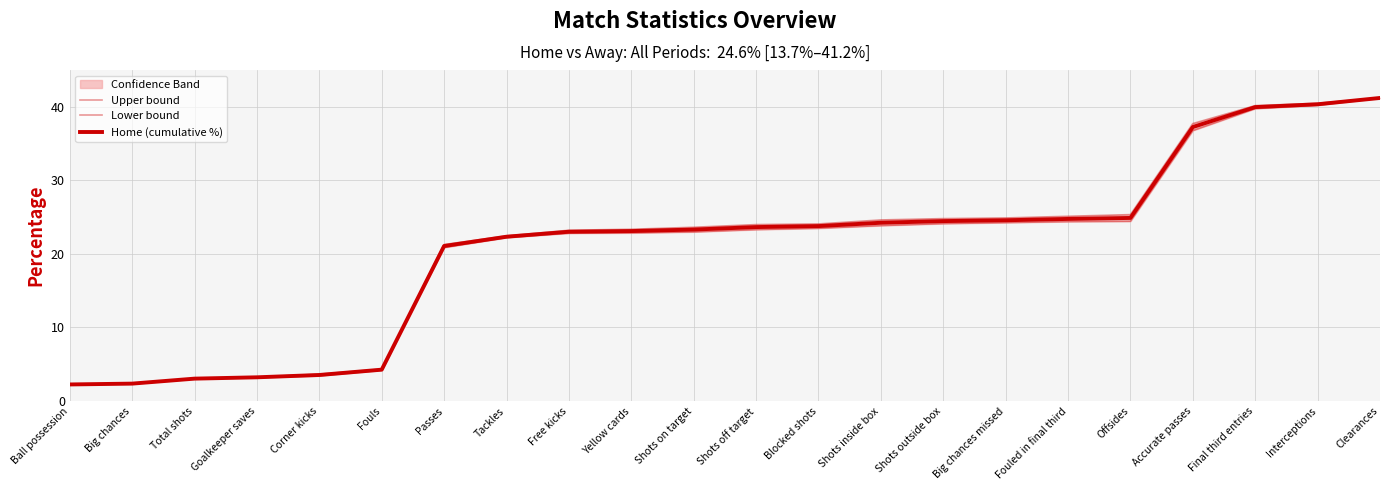

How many lines are shown in the chart?

3